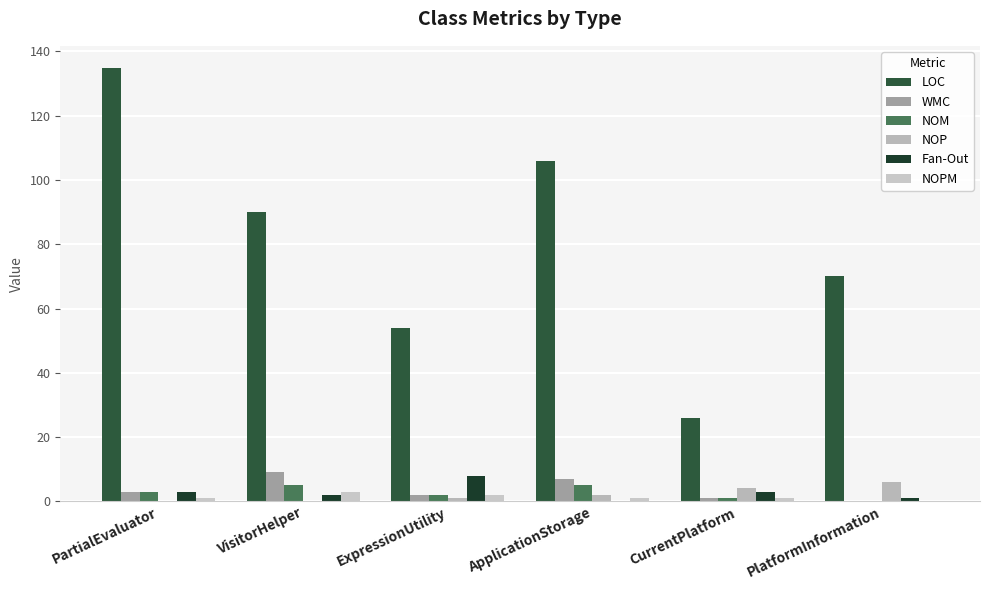

How many groups of bars are there?

6